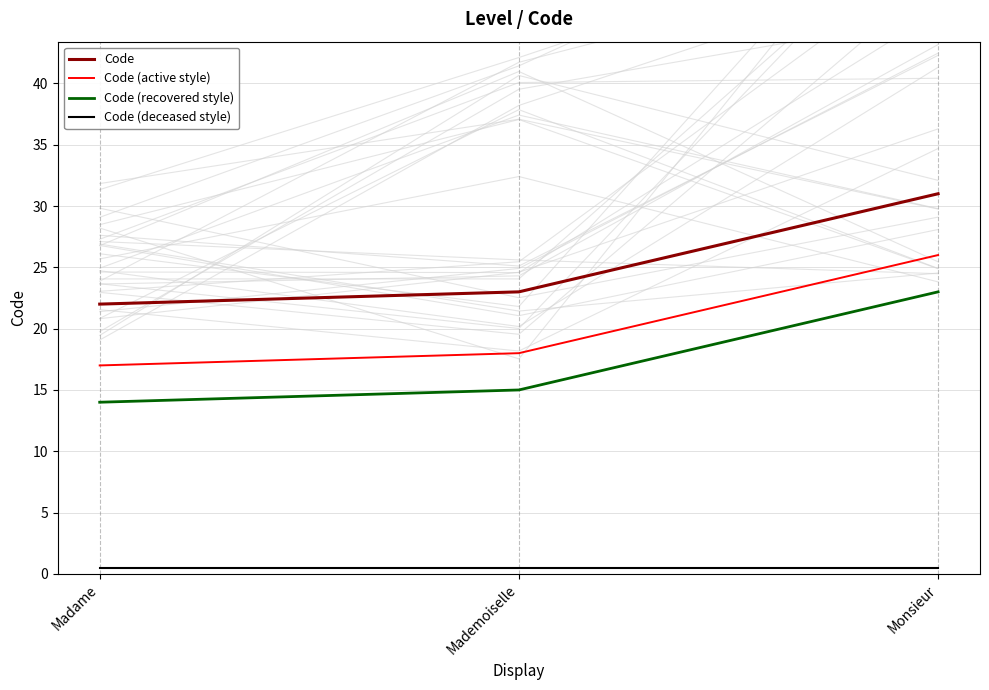

Reading right to left, list all the values displayed in this chart.

Code: 31.0	23.0	22.0
Code (active style): 26.0	18.0	17.0
Code (recovered style): 23.0	15.0	14.0
Code (deceased style): 0.5	0.5	0.5